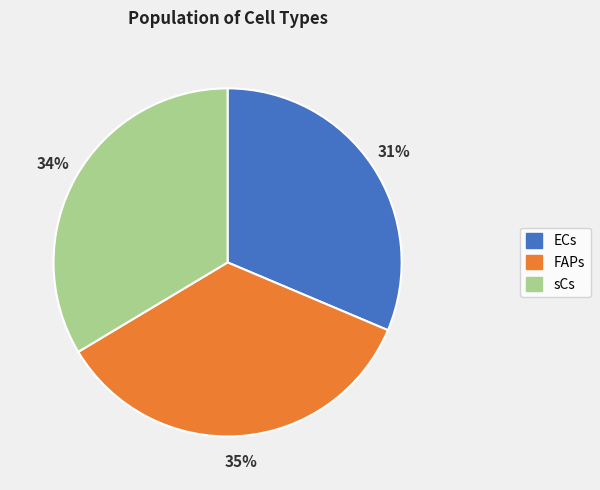

How many slices are in this pie chart?

3